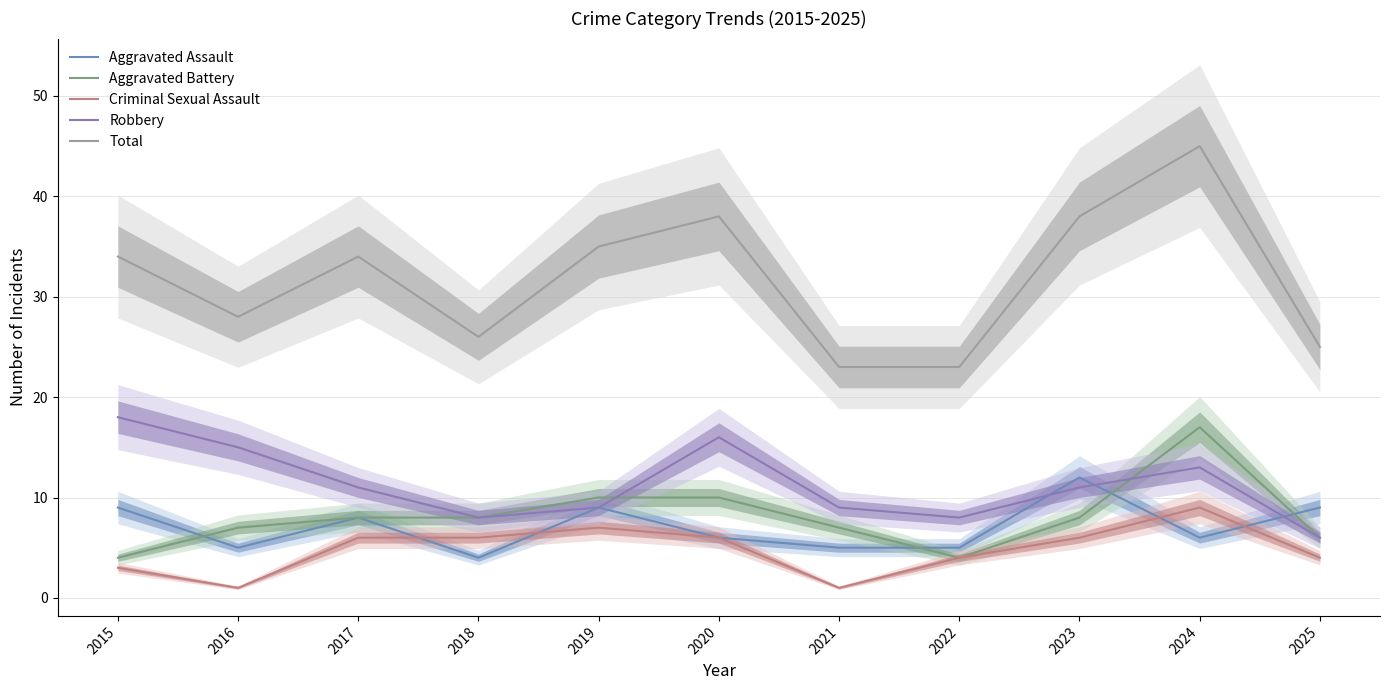

What is the difference between the maximum and minimum values in the Aggravated Assault series?

8